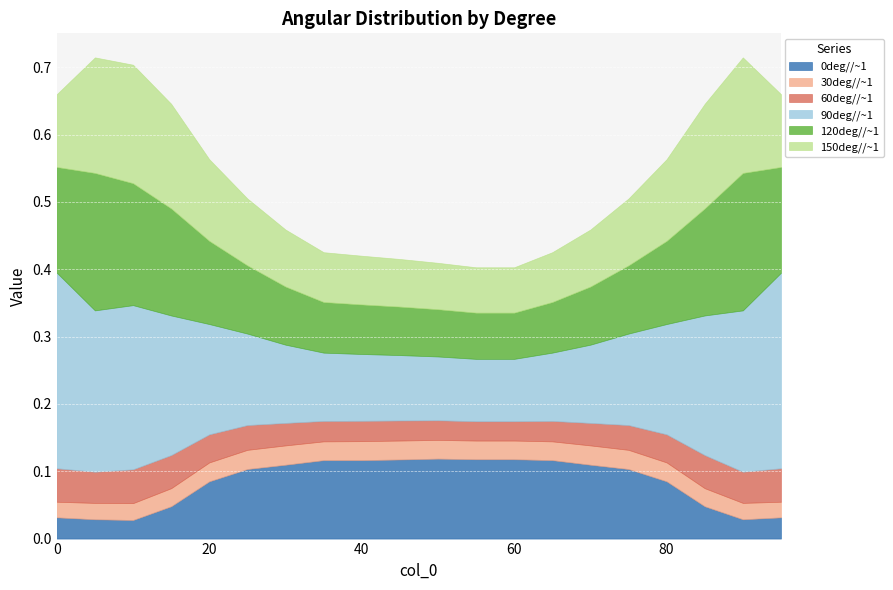

Reading left to right, list all the values displayed in this chart.

0deg//~1: 0.0	0.0	0.0	0.0	0.1	0.1	0.1	0.1	0.1	0.1	0.1	0.1	0.1	0.1	0.1	0.1	0.1	0.0	0.0	0.0
30deg//~1: 0.0	0.0	0.0	0.0	0.0	0.0	0.0	0.0	0.0	0.0	0.0	0.0	0.0	0.0	0.0	0.0	0.0	0.0	0.0	0.0
60deg//~1: 0.0	0.0	0.1	0.0	0.0	0.0	0.0	0.0	0.0	0.0	0.0	0.0	0.0	0.0	0.0	0.0	0.0	0.0	0.0	0.0
90deg//~1: 0.3	0.2	0.2	0.2	0.2	0.1	0.1	0.1	0.1	0.1	0.1	0.1	0.1	0.1	0.1	0.1	0.2	0.2	0.2	0.3
120deg//~1: 0.2	0.2	0.2	0.2	0.1	0.1	0.1	0.1	0.1	0.1	0.1	0.1	0.1	0.1	0.1	0.1	0.1	0.2	0.2	0.2
150deg//~1: 0.1	0.2	0.2	0.2	0.1	0.1	0.1	0.1	0.1	0.1	0.1	0.1	0.1	0.1	0.1	0.1	0.1	0.2	0.2	0.1